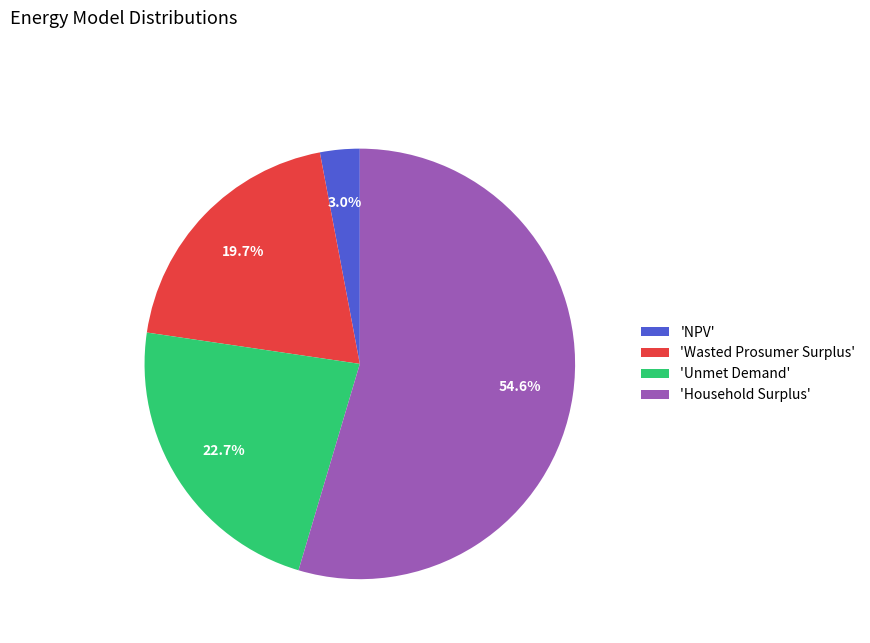

How many slices are in this pie chart?

4